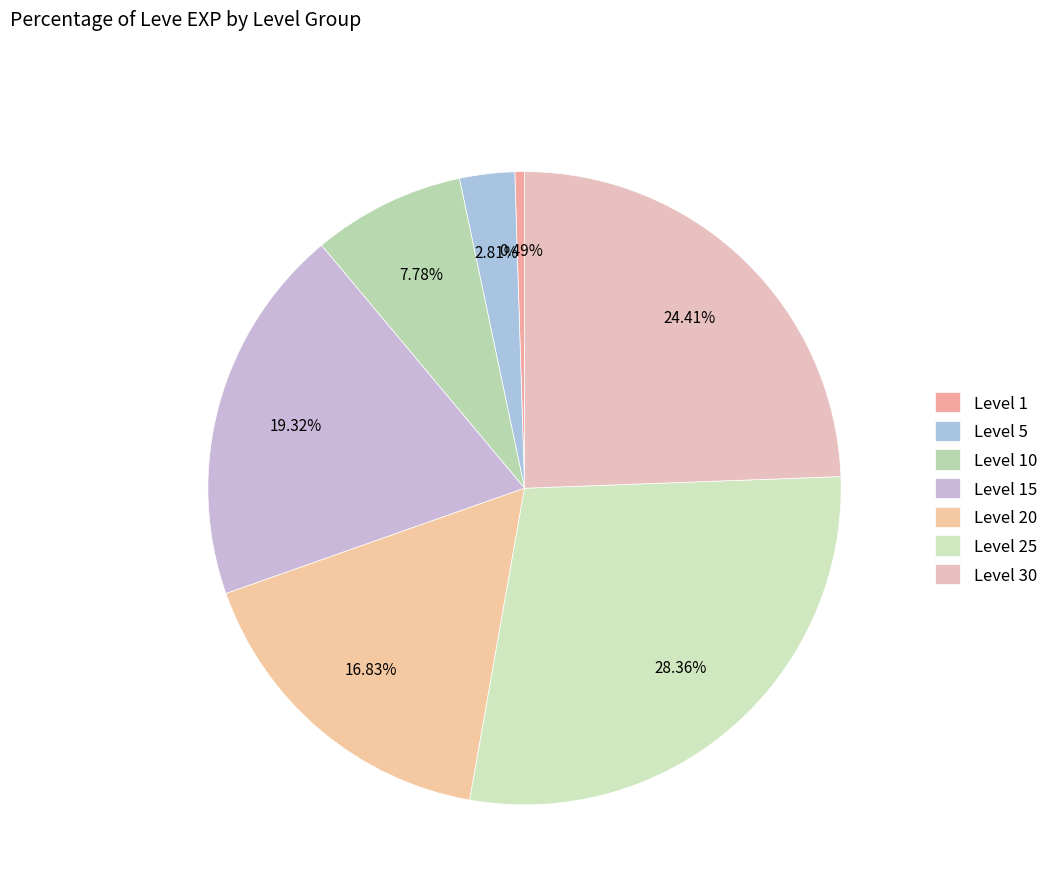

How many segments does this pie chart have?

7